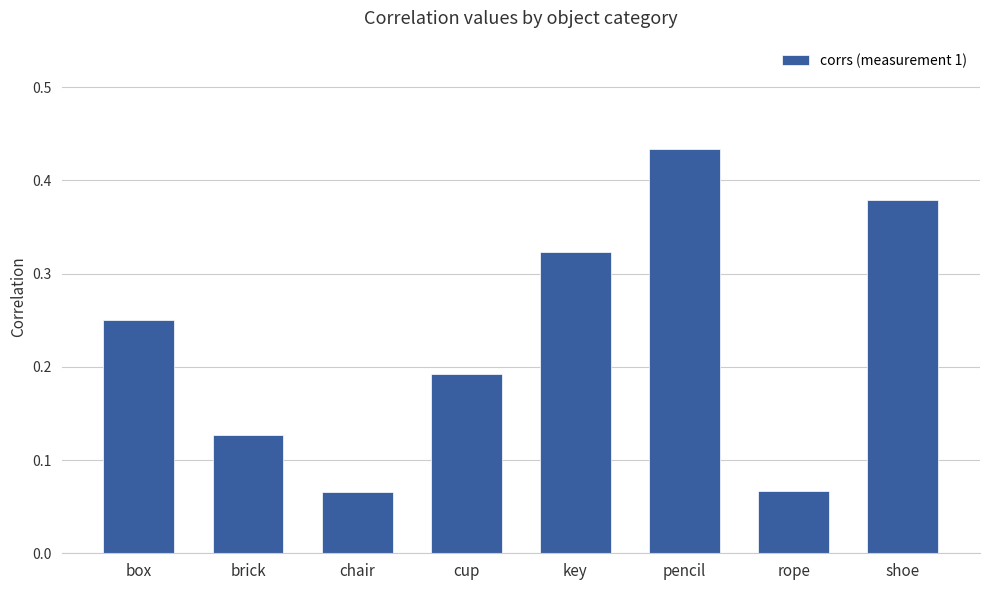

The value at box is 0.1. True or false?

False